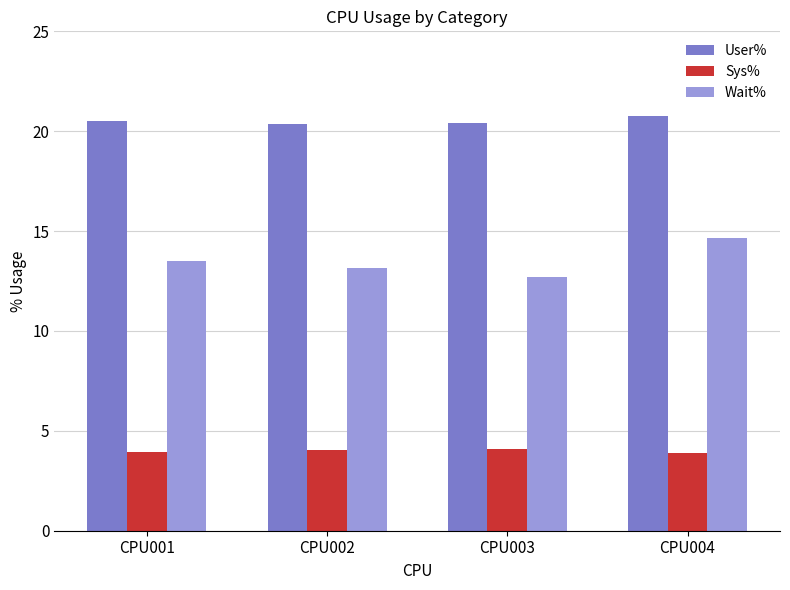

What is the greatest value displayed?

20.8